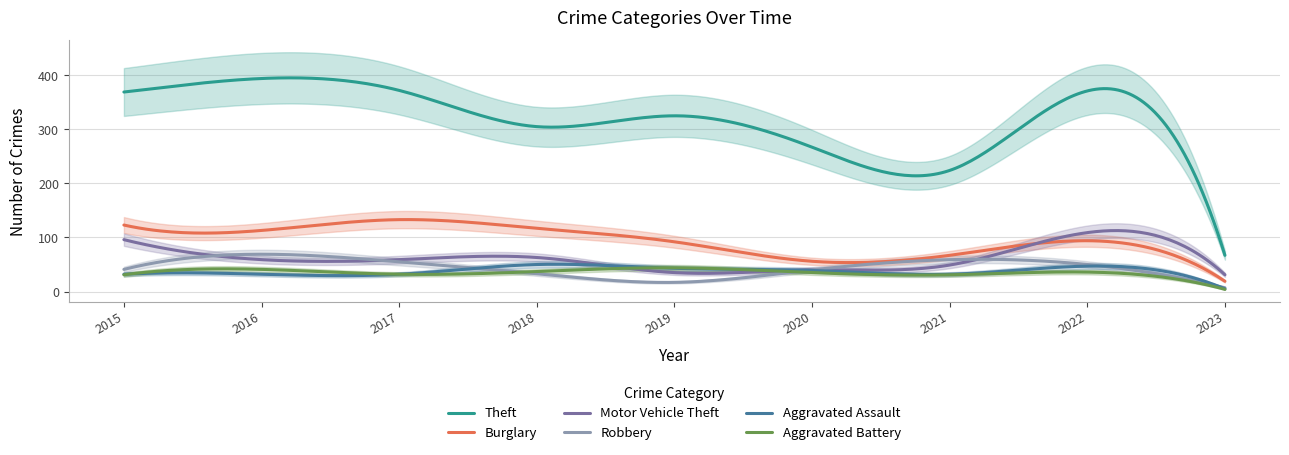

At how many categories does at least one series exceed 55?

9